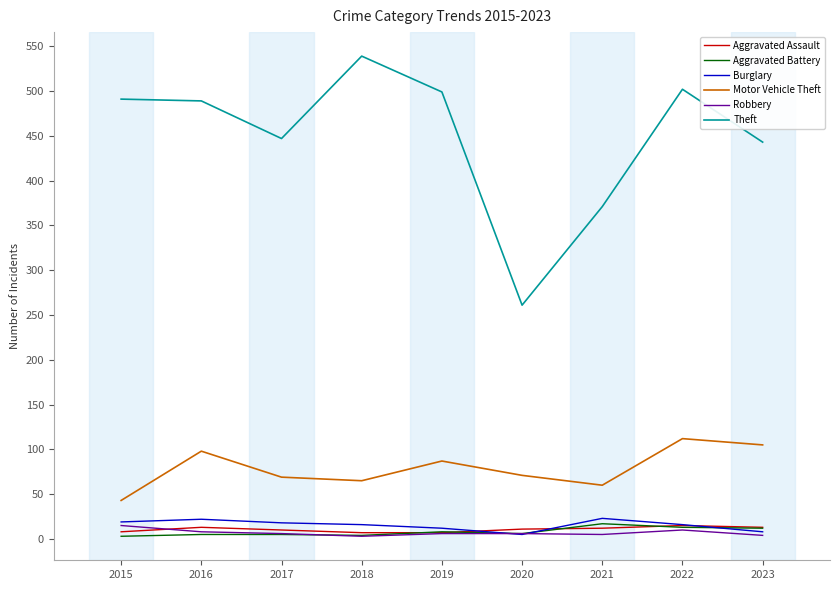

Between 2017 and 2021, which series saw the biggest shift?

Theft